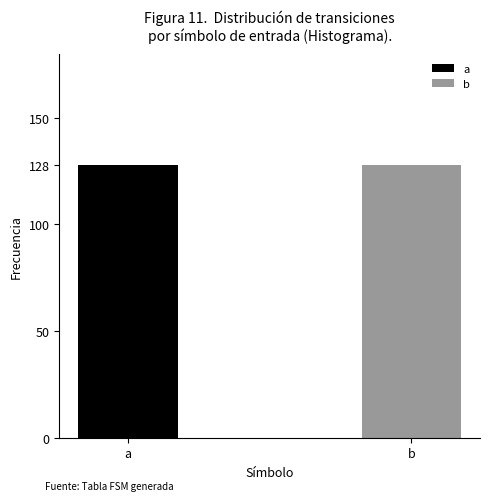

Rank the series by their average value, from lowest to highest.

input_a, input_b